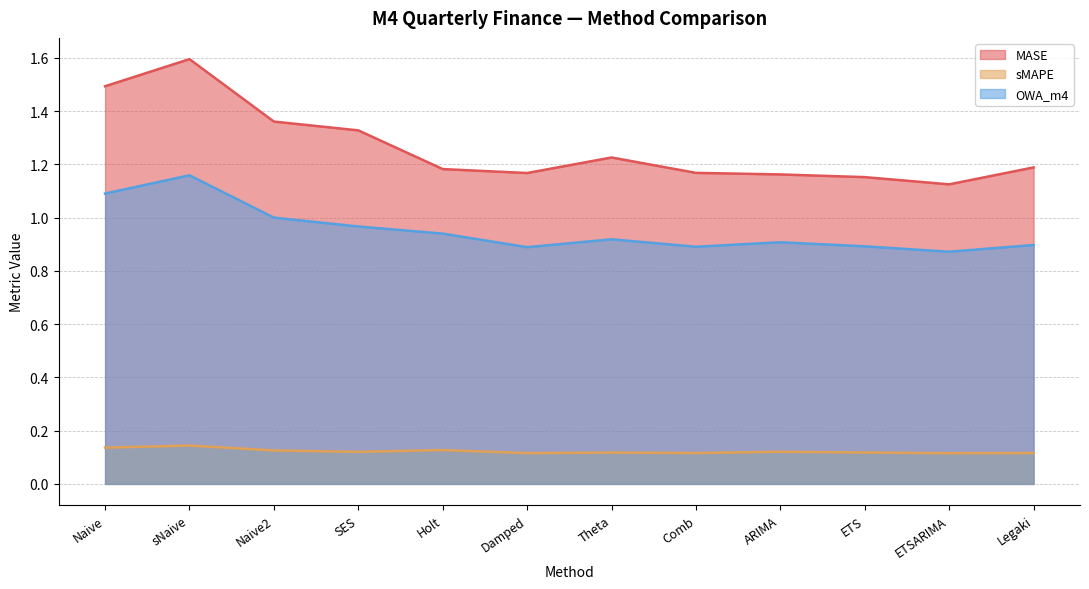

Where is the first local maximum for sMAPE?

sNaive